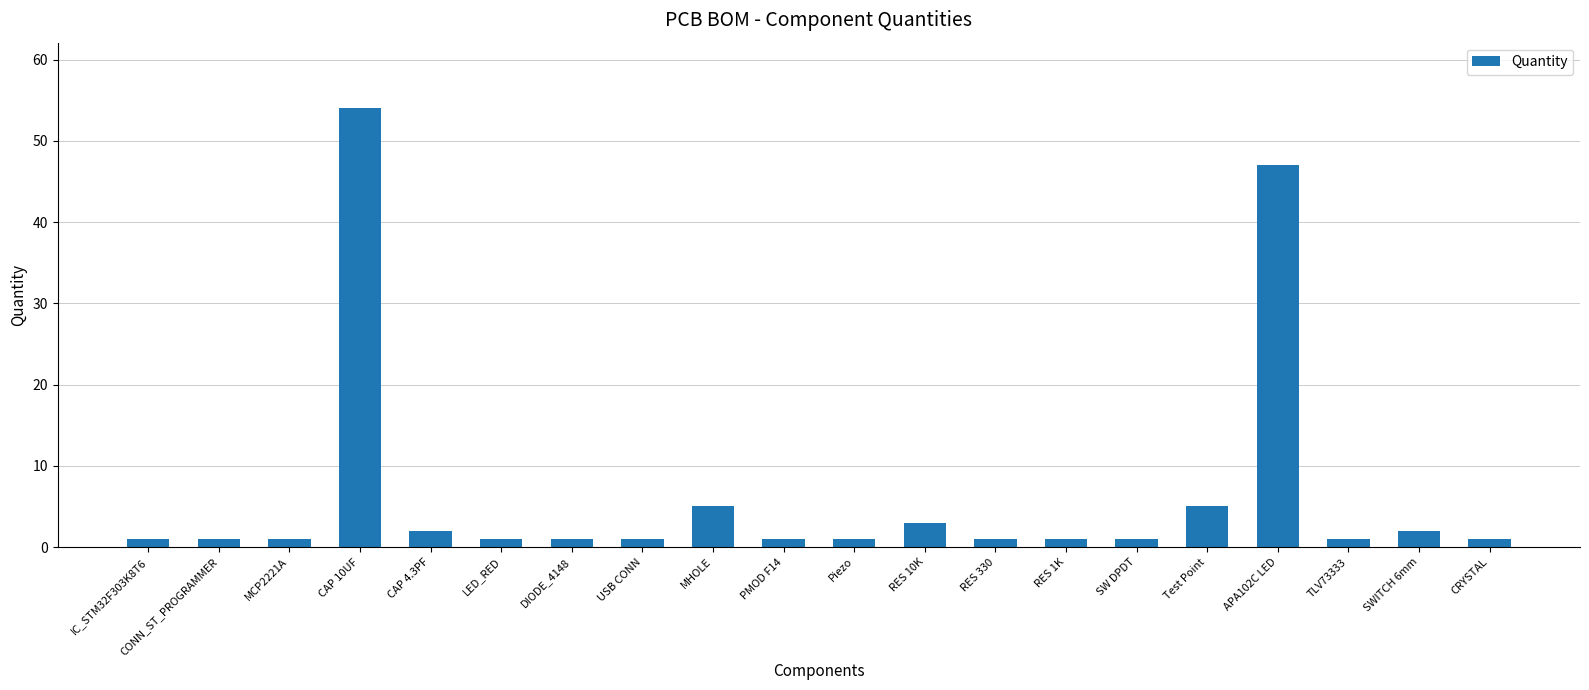

What is the approximate value at MCP2221A?

1